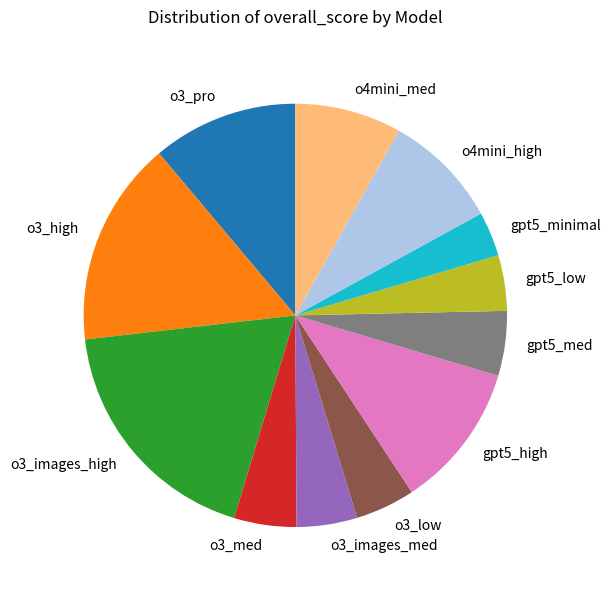

Does gpt5_high represent more than half of the total?

No